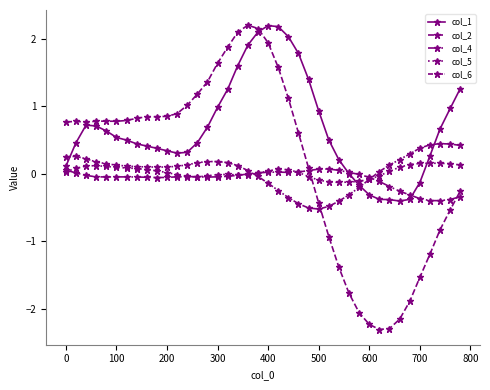

How many data points in col_2 are less than 0?

15